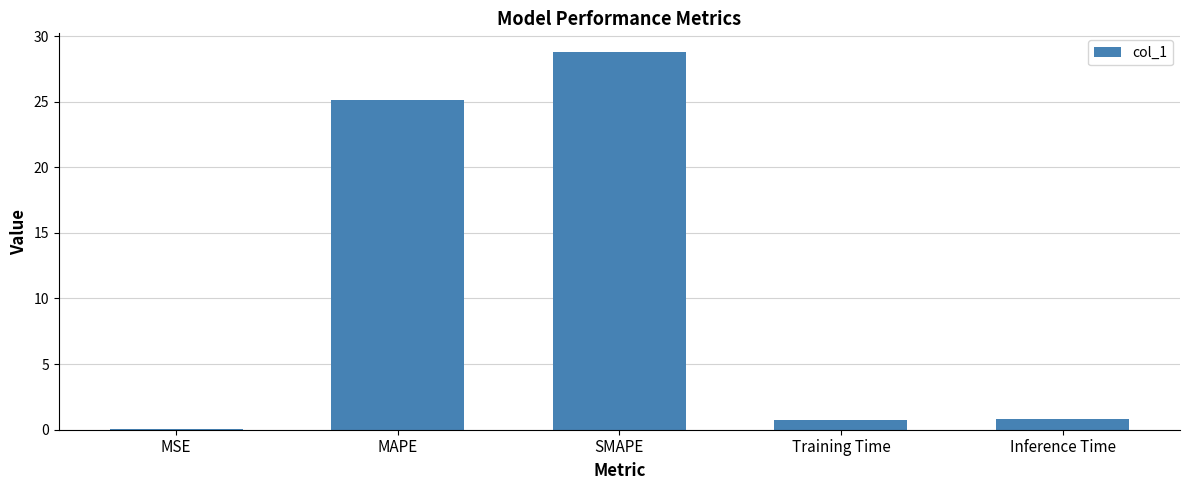

What is the sum of all values?

55.5